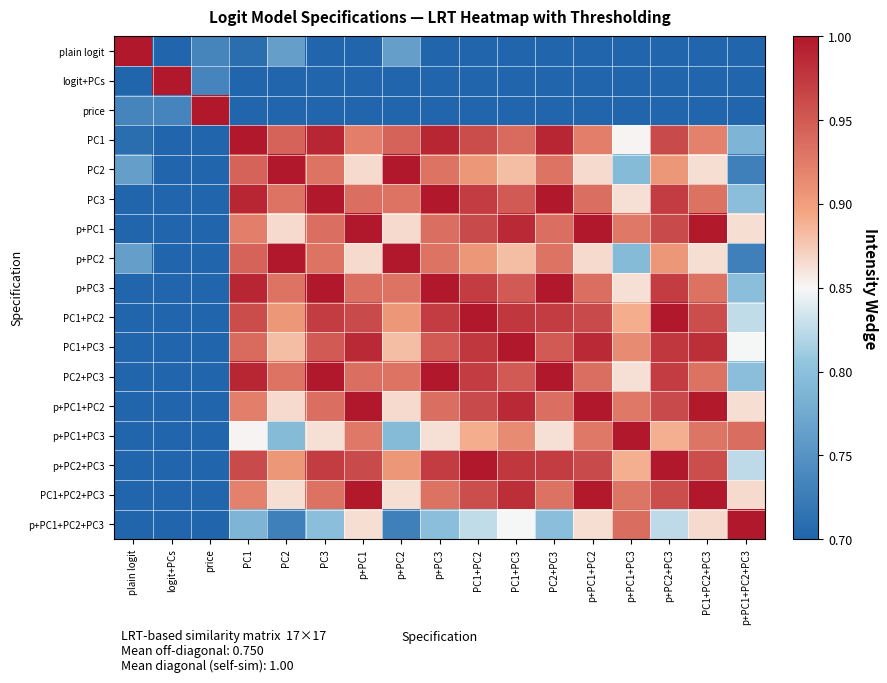

Reading right to left, list all the values displayed in this chart.

plain logit: p+PC1+PC2+PC3=0.5	PC1+PC2+PC3=0.6	p+PC2+PC3=0.7	p+PC1+PC3=0.6	p+PC1+PC2=0.6	PC2+PC3=0.7	PC1+PC3=0.6	PC1+PC2=0.7	p+PC3=0.7	p+PC2=0.8	p+PC1=0.6	PC3=0.7	PC2=0.8	PC1=0.7	price=0.7	logit+PCs=0.5	plain logit=1.0
logit+PCs: p+PC1+PC2+PC3=0.0	PC1+PC2+PC3=0.1	p+PC2+PC3=0.2	p+PC1+PC3=0.1	p+PC1+PC2=0.1	PC2+PC3=0.2	PC1+PC3=0.2	PC1+PC2=0.2	p+PC3=0.2	p+PC2=0.3	p+PC1=0.1	PC3=0.2	PC2=0.3	PC1=0.2	price=0.7	logit+PCs=1.0	plain logit=0.5
price: p+PC1+PC2+PC3=0.3	PC1+PC2+PC3=0.4	p+PC2+PC3=0.4	p+PC1+PC3=0.3	p+PC1+PC2=0.4	PC2+PC3=0.5	PC1+PC3=0.4	PC1+PC2=0.4	p+PC3=0.5	p+PC2=0.5	p+PC1=0.4	PC3=0.5	PC2=0.5	PC1=0.5	price=1.0	logit+PCs=0.7	plain logit=0.7
PC1: p+PC1+PC2+PC3=0.8	PC1+PC2+PC3=0.9	p+PC2+PC3=1.0	p+PC1+PC3=0.9	p+PC1+PC2=0.9	PC2+PC3=1.0	PC1+PC3=0.9	PC1+PC2=1.0	p+PC3=1.0	p+PC2=0.9	p+PC1=0.9	PC3=1.0	PC2=0.9	PC1=1.0	price=0.5	logit+PCs=0.2	plain logit=0.7
PC2: p+PC1+PC2+PC3=0.7	PC1+PC2+PC3=0.9	p+PC2+PC3=0.9	p+PC1+PC3=0.8	p+PC1+PC2=0.9	PC2+PC3=0.9	PC1+PC3=0.9	PC1+PC2=0.9	p+PC3=0.9	p+PC2=1.0	p+PC1=0.9	PC3=0.9	PC2=1.0	PC1=0.9	price=0.5	logit+PCs=0.3	plain logit=0.8
PC3: p+PC1+PC2+PC3=0.8	PC1+PC2+PC3=0.9	p+PC2+PC3=1.0	p+PC1+PC3=0.9	p+PC1+PC2=0.9	PC2+PC3=1.0	PC1+PC3=0.9	PC1+PC2=1.0	p+PC3=1.0	p+PC2=0.9	p+PC1=0.9	PC3=1.0	PC2=0.9	PC1=1.0	price=0.5	logit+PCs=0.2	plain logit=0.7
p+PC1: p+PC1+PC2+PC3=0.9	PC1+PC2+PC3=1.0	p+PC2+PC3=1.0	p+PC1+PC3=0.9	p+PC1+PC2=1.0	PC2+PC3=0.9	PC1+PC3=1.0	PC1+PC2=1.0	p+PC3=0.9	p+PC2=0.9	p+PC1=1.0	PC3=0.9	PC2=0.9	PC1=0.9	price=0.4	logit+PCs=0.1	plain logit=0.6
p+PC2: p+PC1+PC2+PC3=0.7	PC1+PC2+PC3=0.9	p+PC2+PC3=0.9	p+PC1+PC3=0.8	p+PC1+PC2=0.9	PC2+PC3=0.9	PC1+PC3=0.9	PC1+PC2=0.9	p+PC3=0.9	p+PC2=1.0	p+PC1=0.9	PC3=0.9	PC2=1.0	PC1=0.9	price=0.5	logit+PCs=0.3	plain logit=0.8
p+PC3: p+PC1+PC2+PC3=0.8	PC1+PC2+PC3=0.9	p+PC2+PC3=1.0	p+PC1+PC3=0.9	p+PC1+PC2=0.9	PC2+PC3=1.0	PC1+PC3=0.9	PC1+PC2=1.0	p+PC3=1.0	p+PC2=0.9	p+PC1=0.9	PC3=1.0	PC2=0.9	PC1=1.0	price=0.5	logit+PCs=0.2	plain logit=0.7
PC1+PC2: p+PC1+PC2+PC3=0.8	PC1+PC2+PC3=1.0	p+PC2+PC3=1.0	p+PC1+PC3=0.9	p+PC1+PC2=1.0	PC2+PC3=1.0	PC1+PC3=1.0	PC1+PC2=1.0	p+PC3=1.0	p+PC2=0.9	p+PC1=1.0	PC3=1.0	PC2=0.9	PC1=1.0	price=0.4	logit+PCs=0.2	plain logit=0.7
PC1+PC3: p+PC1+PC2+PC3=0.8	PC1+PC2+PC3=1.0	p+PC2+PC3=1.0	p+PC1+PC3=0.9	p+PC1+PC2=1.0	PC2+PC3=0.9	PC1+PC3=1.0	PC1+PC2=1.0	p+PC3=0.9	p+PC2=0.9	p+PC1=1.0	PC3=0.9	PC2=0.9	PC1=0.9	price=0.4	logit+PCs=0.2	plain logit=0.6
PC2+PC3: p+PC1+PC2+PC3=0.8	PC1+PC2+PC3=0.9	p+PC2+PC3=1.0	p+PC1+PC3=0.9	p+PC1+PC2=0.9	PC2+PC3=1.0	PC1+PC3=0.9	PC1+PC2=1.0	p+PC3=1.0	p+PC2=0.9	p+PC1=0.9	PC3=1.0	PC2=0.9	PC1=1.0	price=0.5	logit+PCs=0.2	plain logit=0.7
p+PC1+PC2: p+PC1+PC2+PC3=0.9	PC1+PC2+PC3=1.0	p+PC2+PC3=1.0	p+PC1+PC3=0.9	p+PC1+PC2=1.0	PC2+PC3=0.9	PC1+PC3=1.0	PC1+PC2=1.0	p+PC3=0.9	p+PC2=0.9	p+PC1=1.0	PC3=0.9	PC2=0.9	PC1=0.9	price=0.4	logit+PCs=0.1	plain logit=0.6
p+PC1+PC3: p+PC1+PC2+PC3=0.9	PC1+PC2+PC3=0.9	p+PC2+PC3=0.9	p+PC1+PC3=1.0	p+PC1+PC2=0.9	PC2+PC3=0.9	PC1+PC3=0.9	PC1+PC2=0.9	p+PC3=0.9	p+PC2=0.8	p+PC1=0.9	PC3=0.9	PC2=0.8	PC1=0.9	price=0.3	logit+PCs=0.1	plain logit=0.6
p+PC2+PC3: p+PC1+PC2+PC3=0.8	PC1+PC2+PC3=1.0	p+PC2+PC3=1.0	p+PC1+PC3=0.9	p+PC1+PC2=1.0	PC2+PC3=1.0	PC1+PC3=1.0	PC1+PC2=1.0	p+PC3=1.0	p+PC2=0.9	p+PC1=1.0	PC3=1.0	PC2=0.9	PC1=1.0	price=0.4	logit+PCs=0.2	plain logit=0.7
PC1+PC2+PC3: p+PC1+PC2+PC3=0.9	PC1+PC2+PC3=1.0	p+PC2+PC3=1.0	p+PC1+PC3=0.9	p+PC1+PC2=1.0	PC2+PC3=0.9	PC1+PC3=1.0	PC1+PC2=1.0	p+PC3=0.9	p+PC2=0.9	p+PC1=1.0	PC3=0.9	PC2=0.9	PC1=0.9	price=0.4	logit+PCs=0.1	plain logit=0.6
p+PC1+PC2+PC3: p+PC1+PC2+PC3=1.0	PC1+PC2+PC3=0.9	p+PC2+PC3=0.8	p+PC1+PC3=0.9	p+PC1+PC2=0.9	PC2+PC3=0.8	PC1+PC3=0.8	PC1+PC2=0.8	p+PC3=0.8	p+PC2=0.7	p+PC1=0.9	PC3=0.8	PC2=0.7	PC1=0.8	price=0.3	logit+PCs=0.0	plain logit=0.5